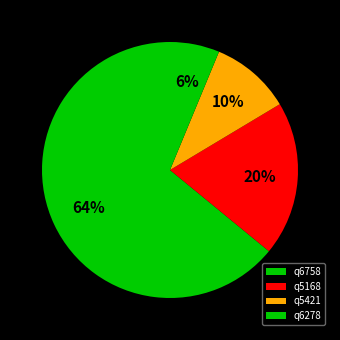

What is the largest slice in the pie chart?

q6758